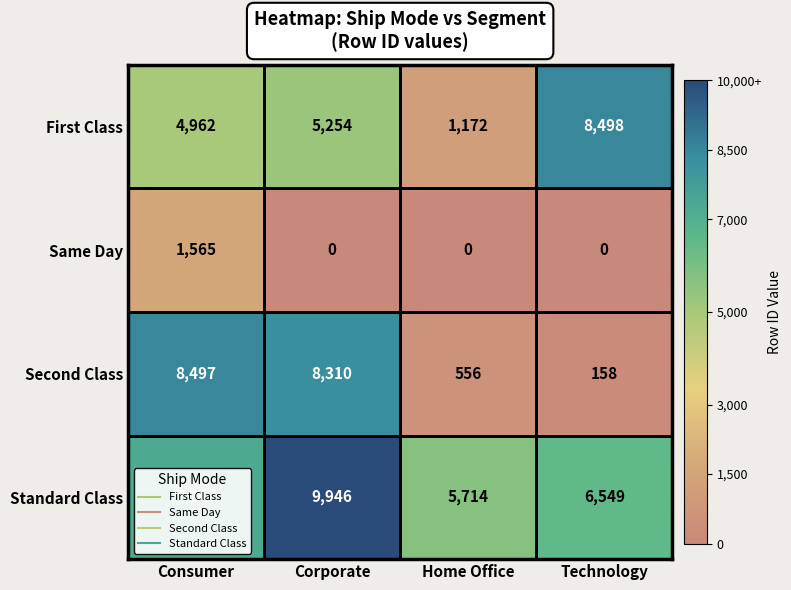

Count the number of categories in the chart.

4